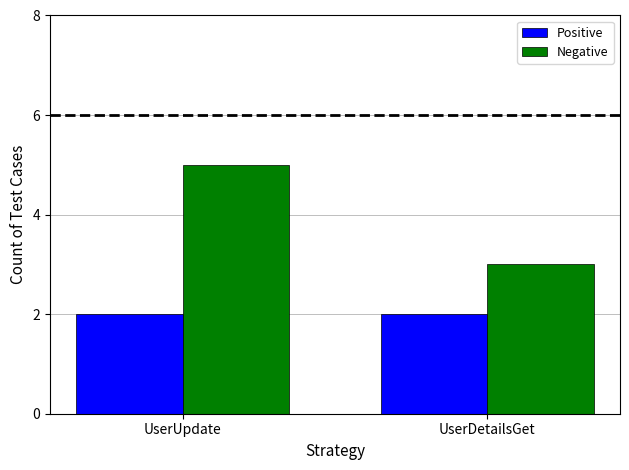

What is the average value of the Negative series?

4